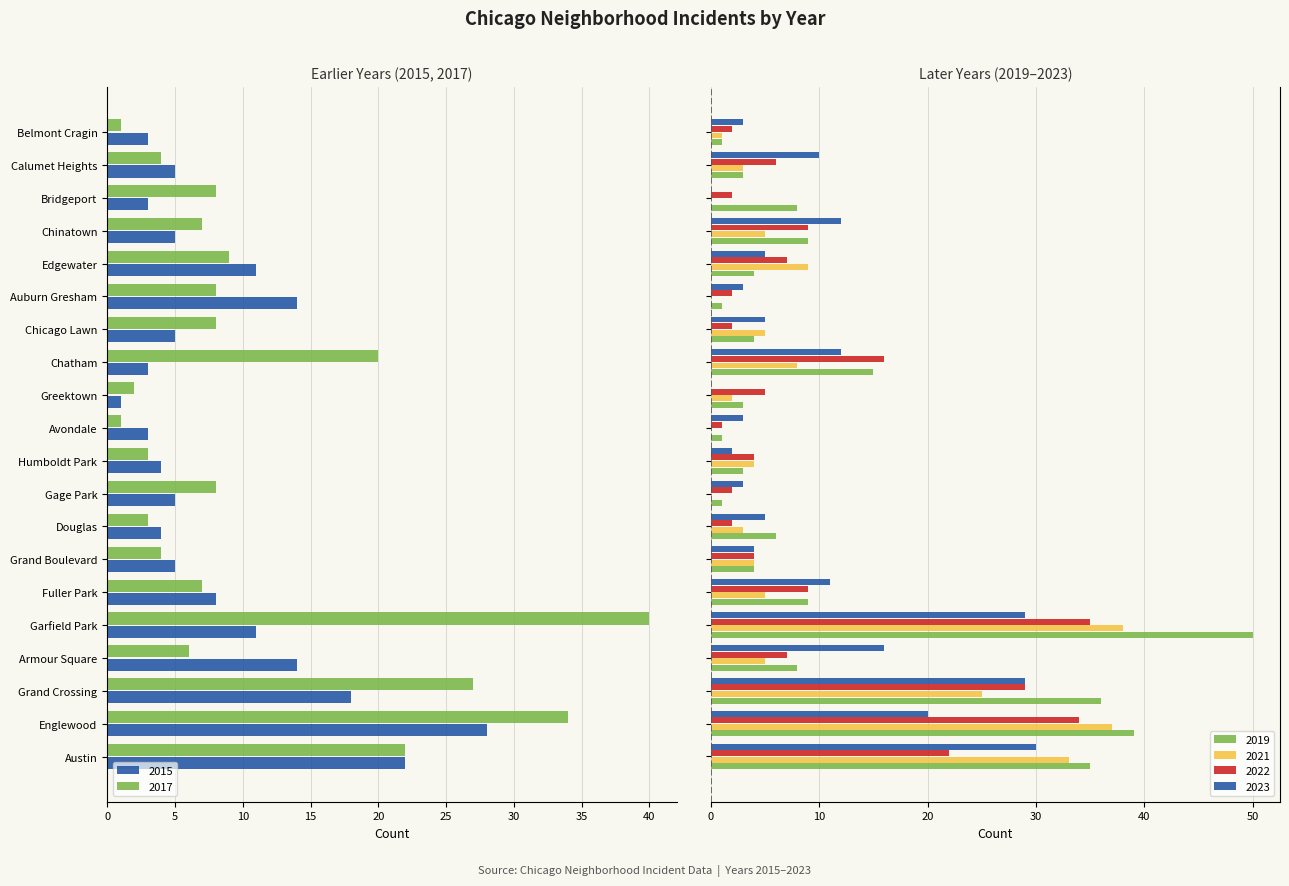

Is it true that 2023 equals 0 at Greektown?

True